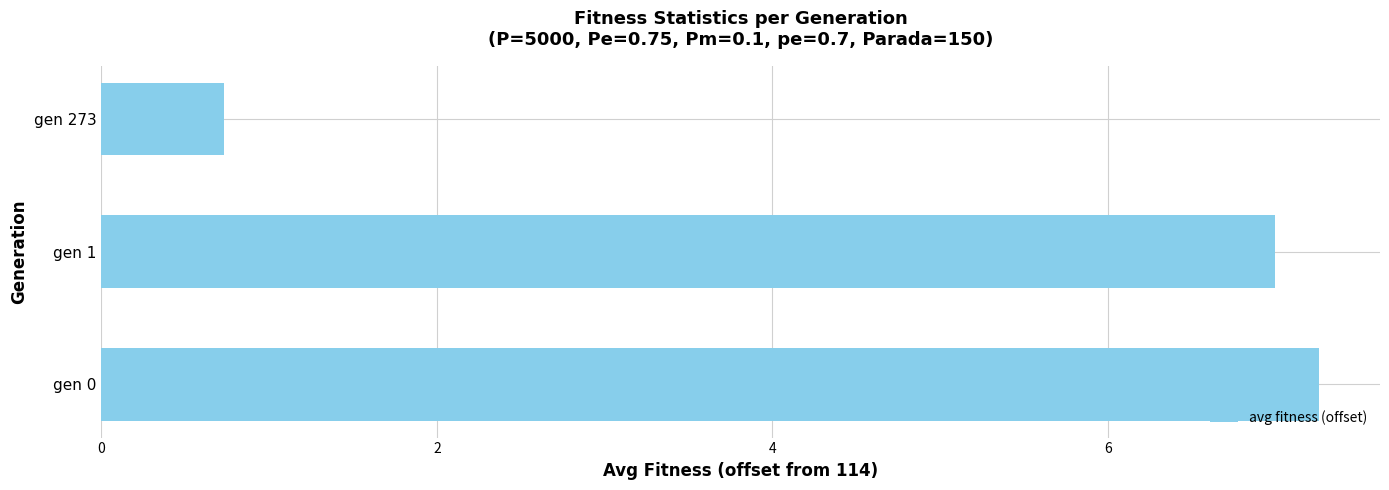

Reading bottom to top, what are all the values shown in this chart?

gen 0=7.3	gen 1=7.0	gen 273=0.7